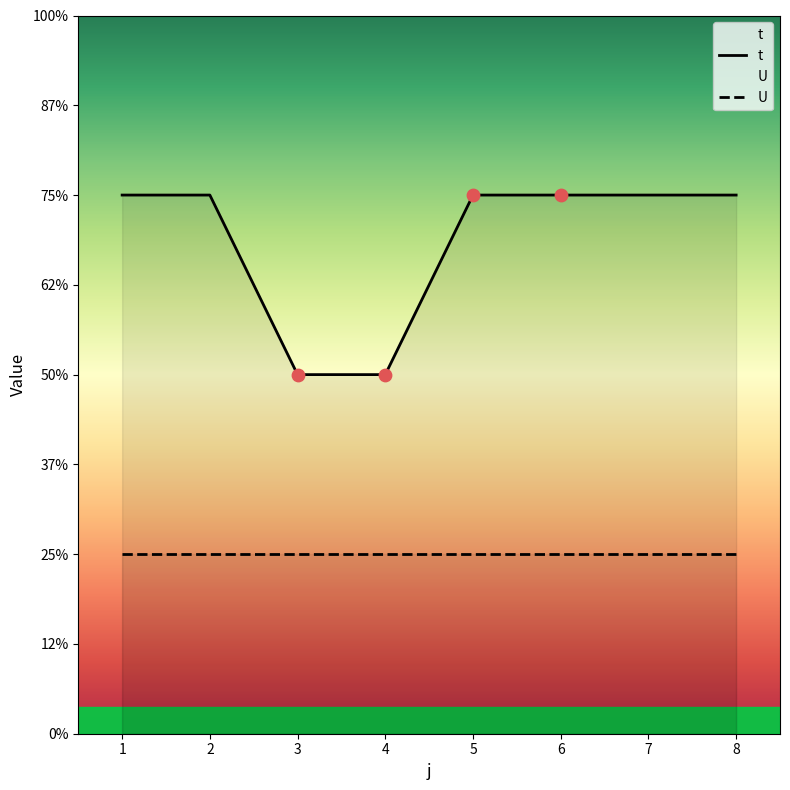

What is the ratio of the value at 8 to the value at 1?

1.0